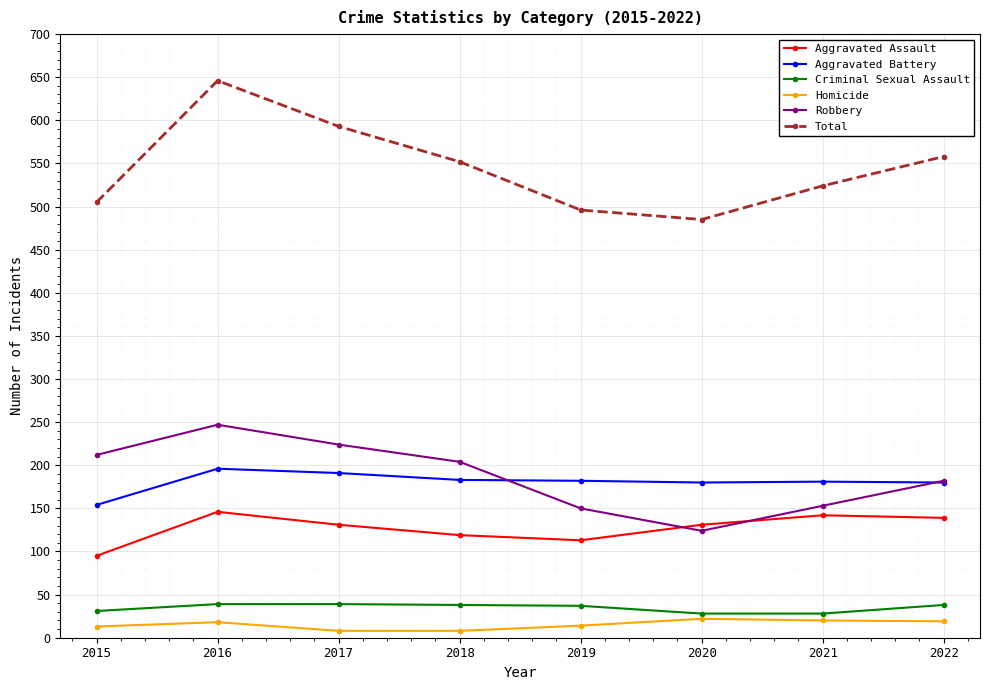

What is the maximum value for Total?

646